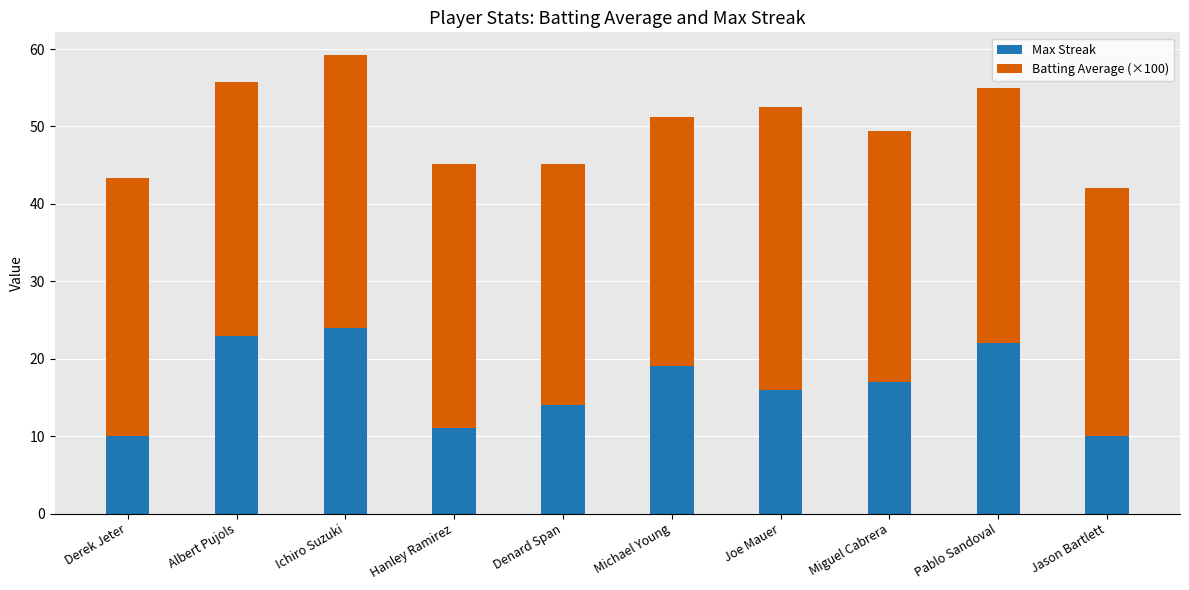

What is the difference between the maximum and second lowest values in the Max Streak series?

14.0